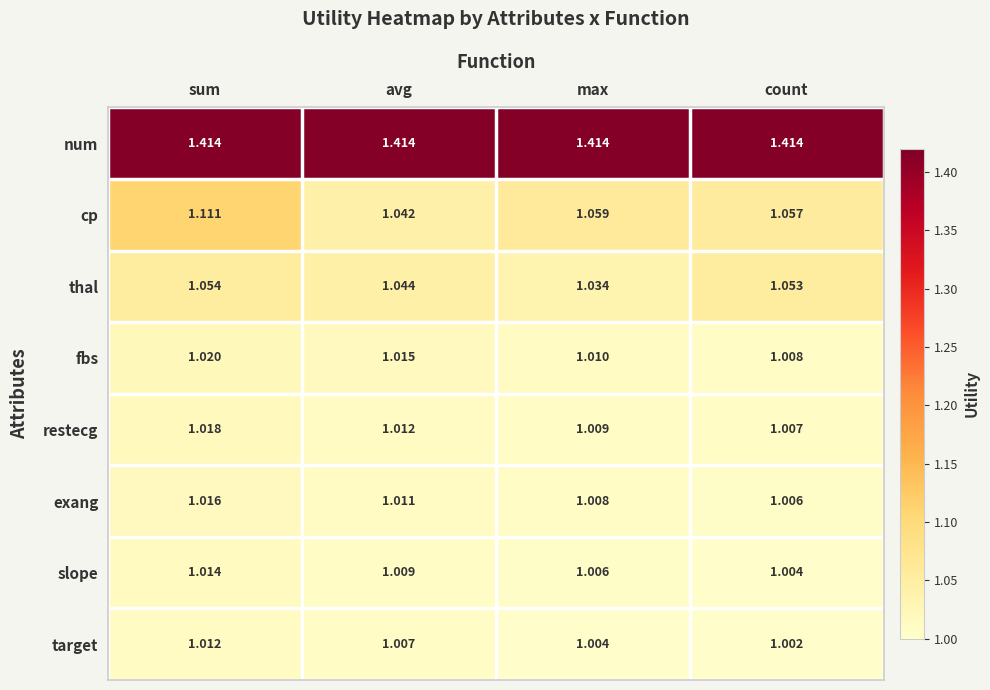

What is the spread (max minus min) of values at avg?

0.4